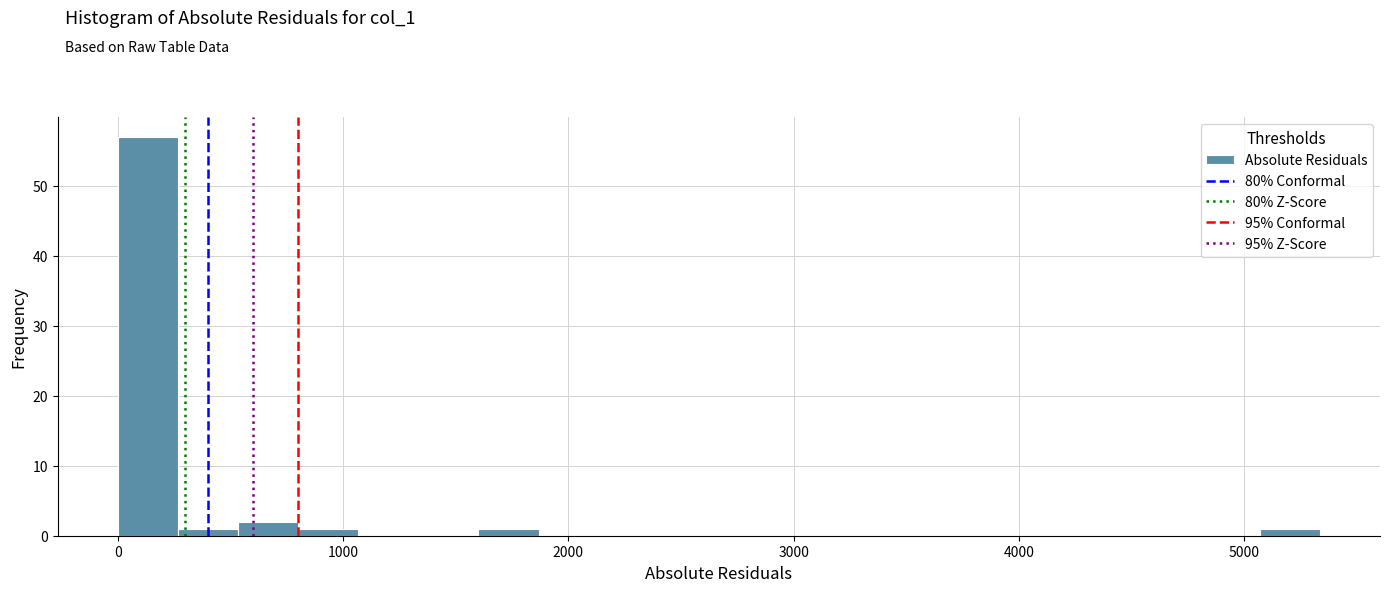

Read against the x-axis, roughly where is the centre of the tallest bar?

100